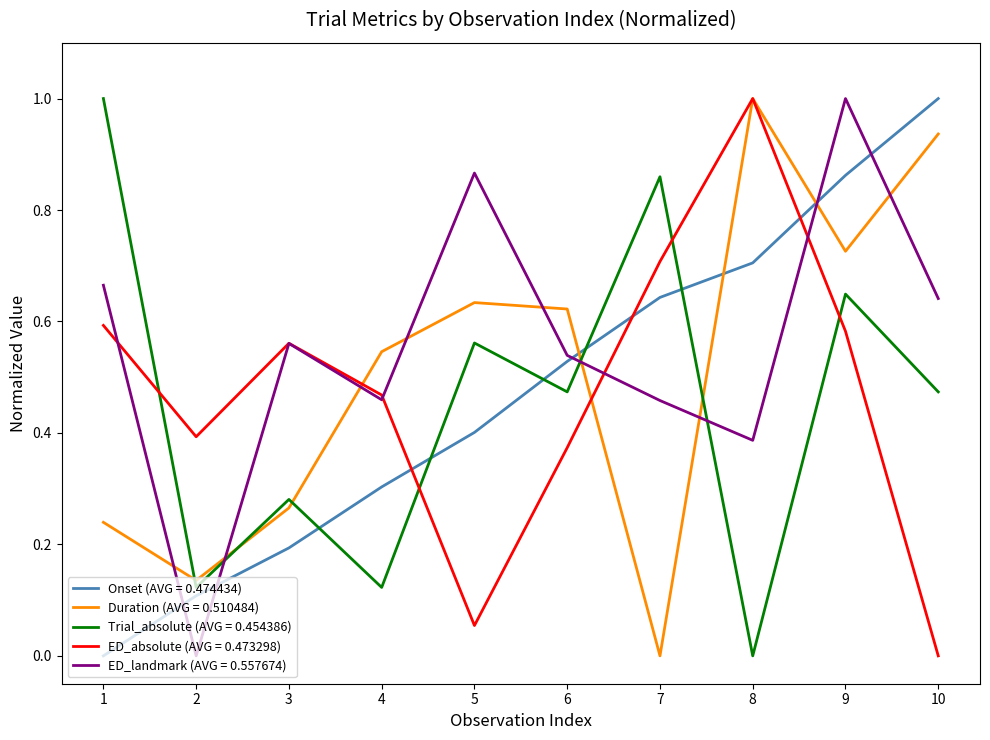

True or false: ED_absolute (AVG = 0.473298) and Onset (AVG = 0.474434) cross at least once.

True